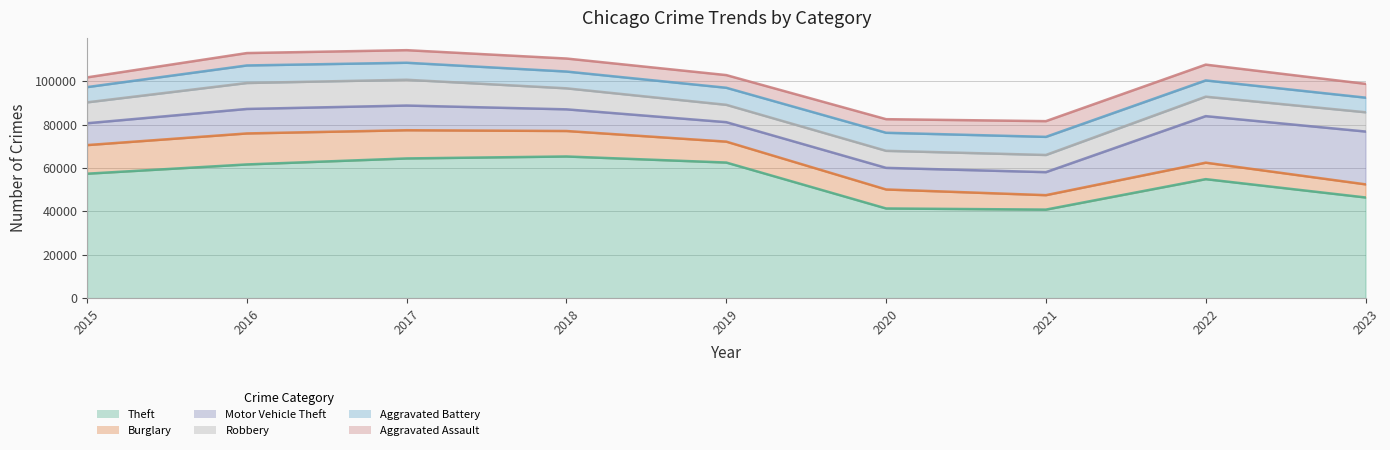

True or false: Burglary has a value of 17100 at 2018.

False